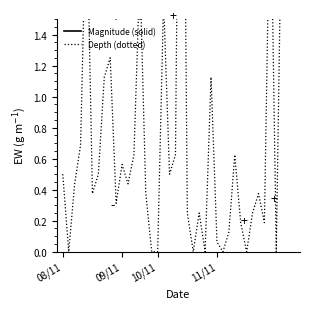

Where is the first local maximum for Depth (dotted)?

4